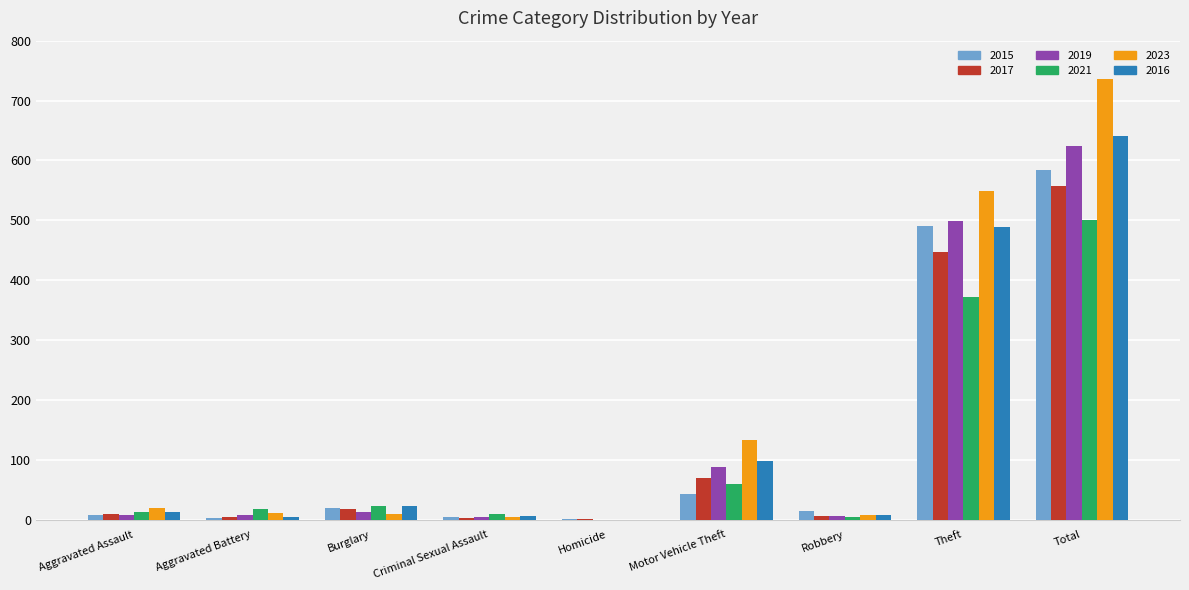

Where is 2023 nearest to the value 368?

Theft